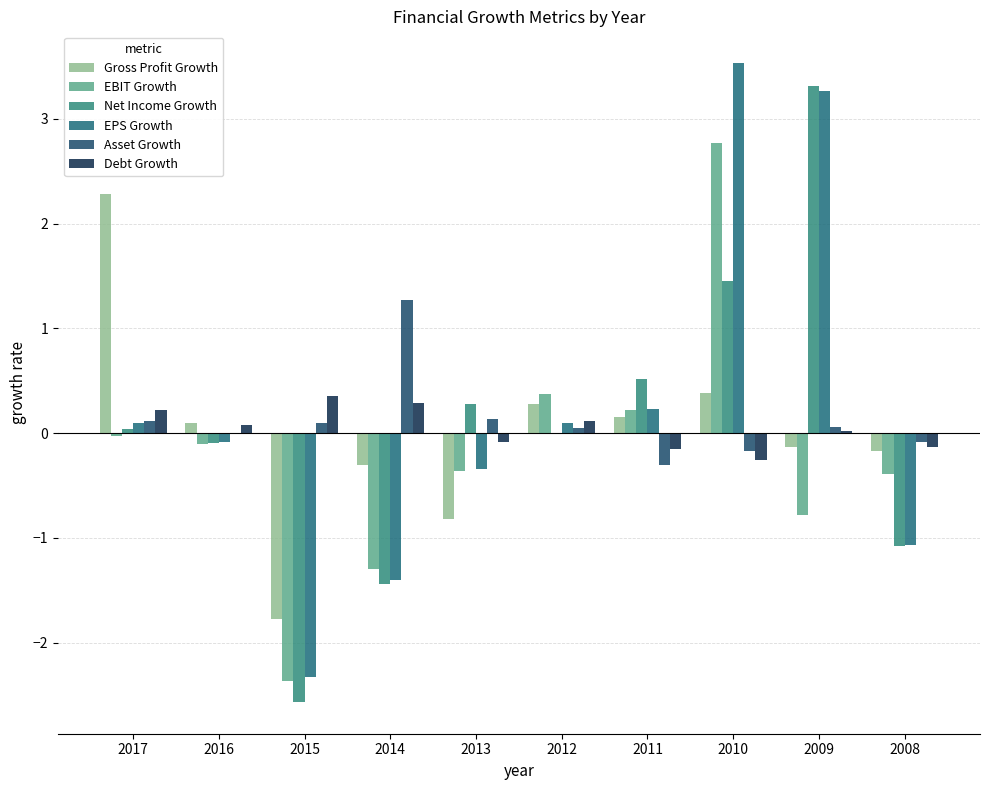

At which label is EBIT Growth closest to 0?

2017